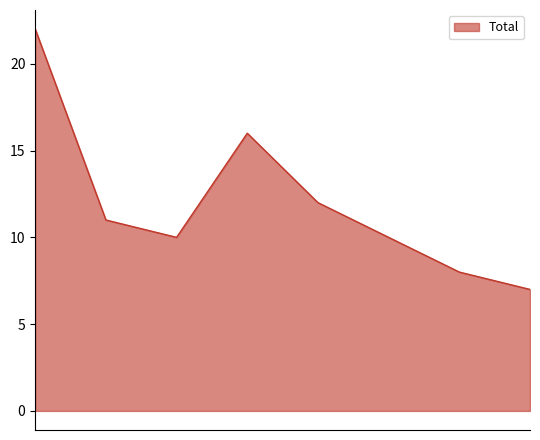

What is the average value?

12